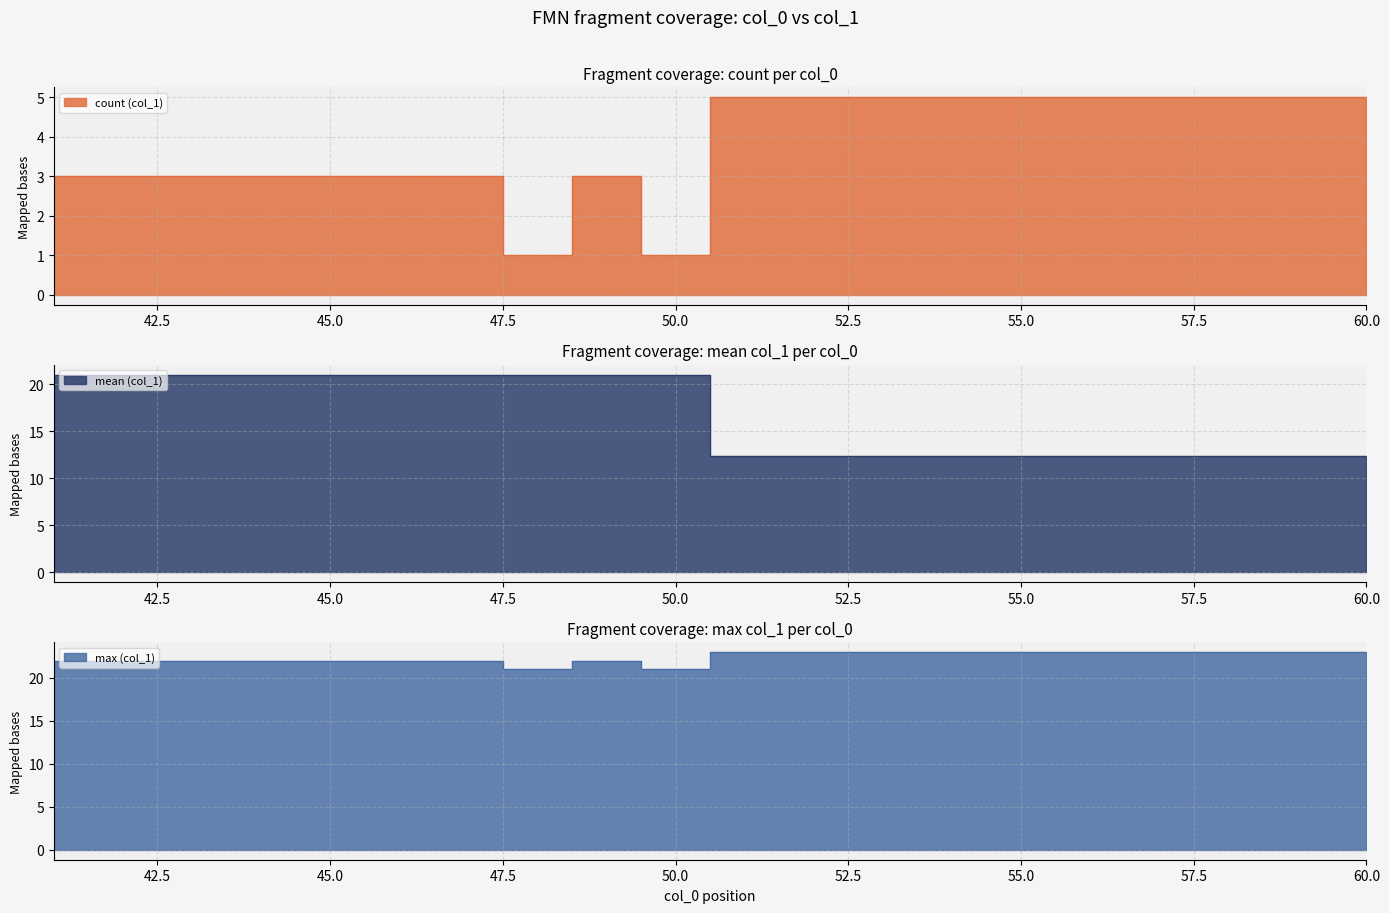

Is it true that col_1_max equals 9 at 71?

False